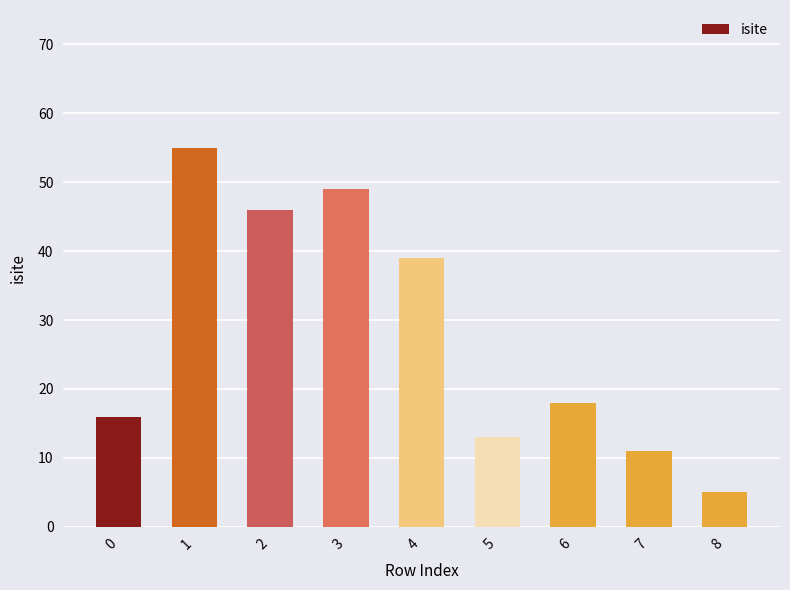

Between 2 and 0, which is larger?

2